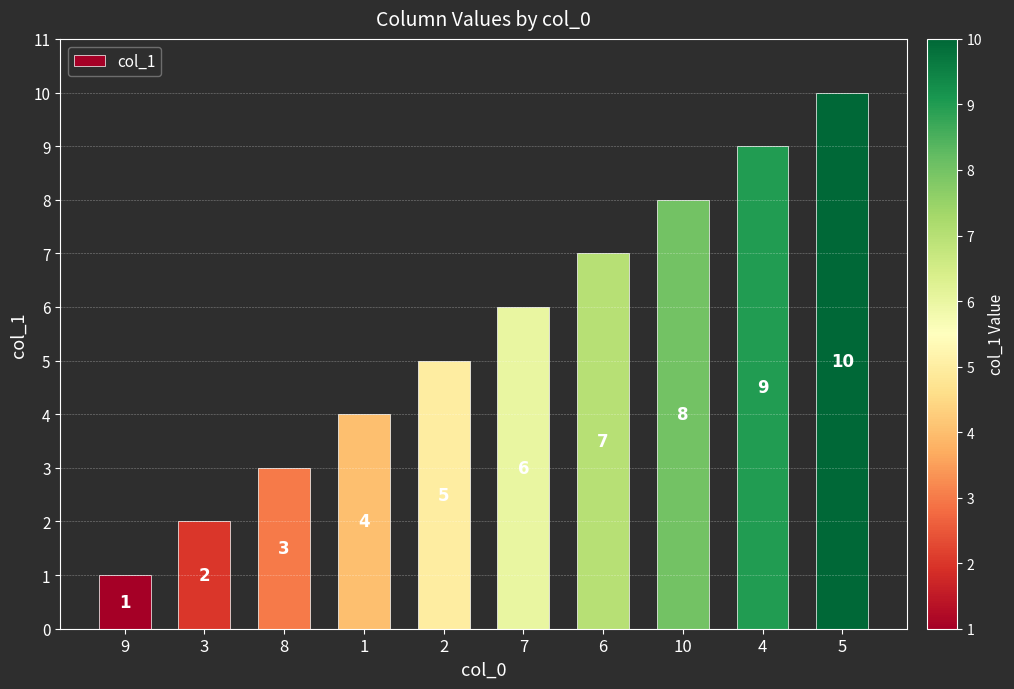

What is the label of the 6th bar from the left?

7